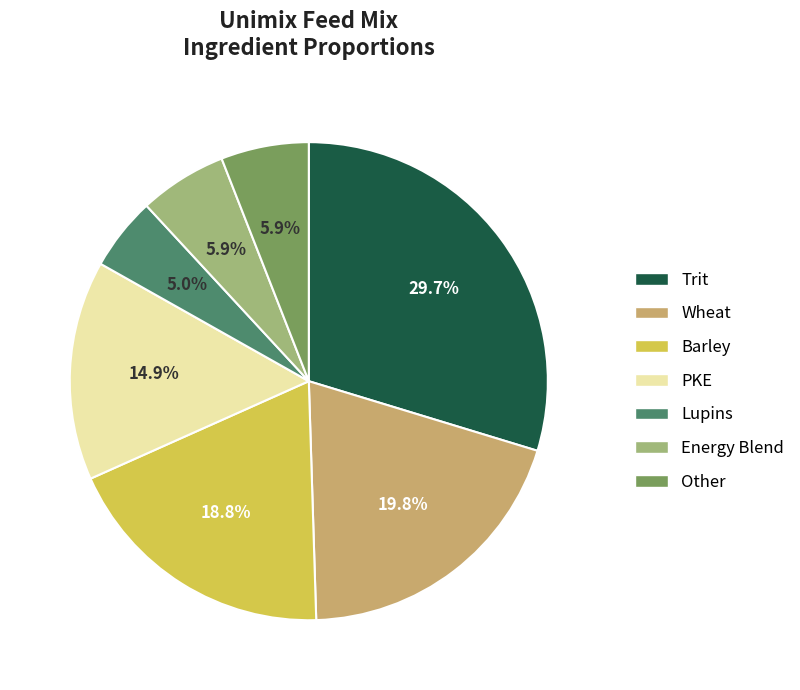

To the nearest percent, what portion does PKE represent?

15%